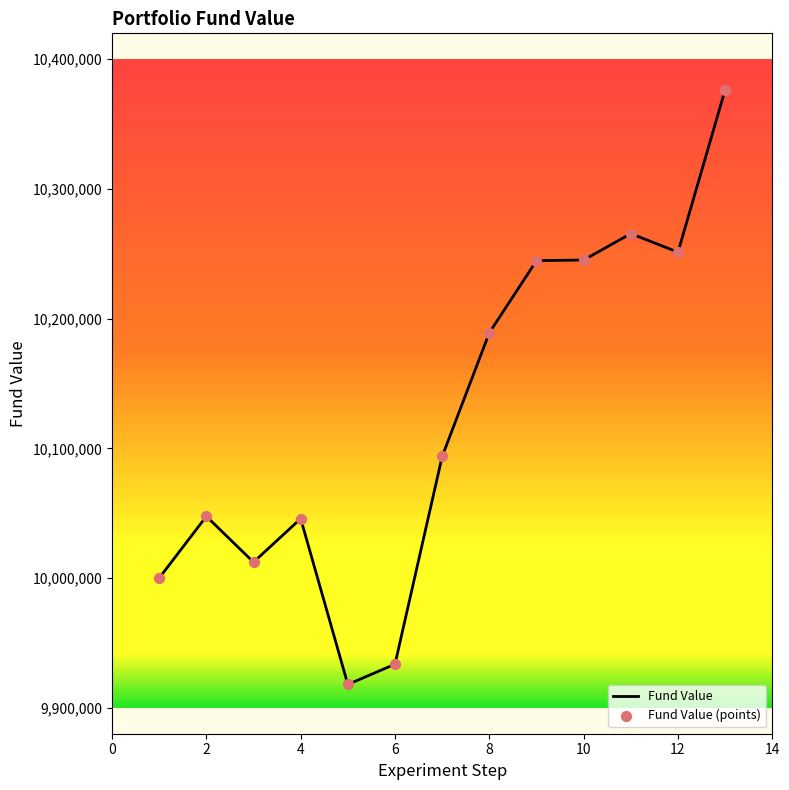

What is the smallest value displayed?

9917975.7